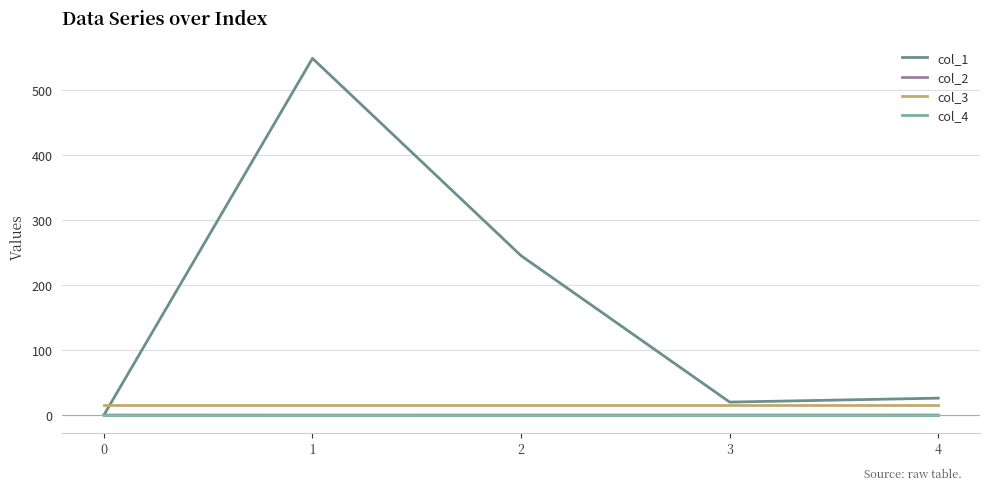

What is the total value across all series at 0?

16.0